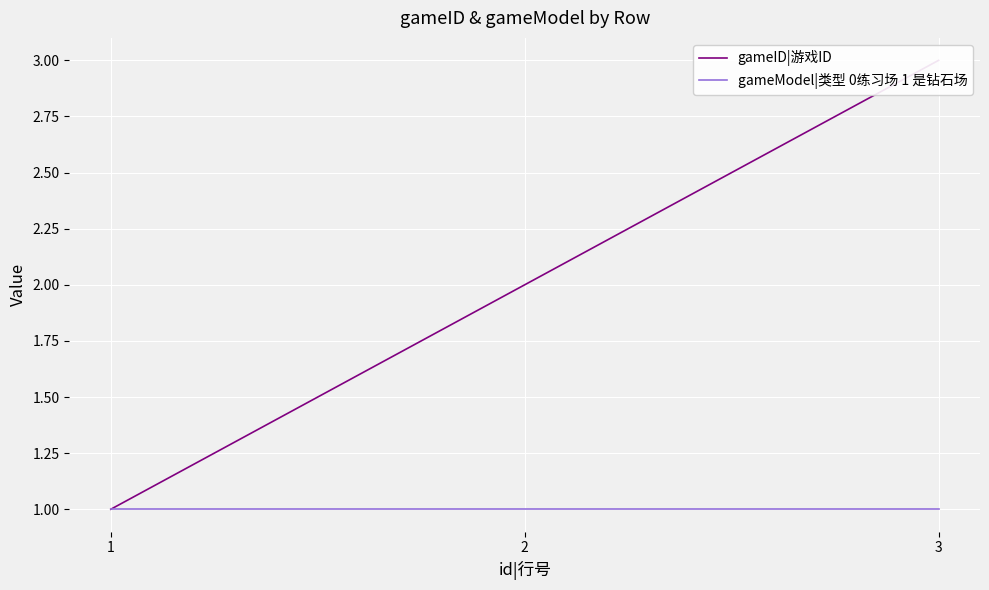

At 1, list the series in order from largest to smallest.

gameID|游戏ID, gameModel|类型 0练习场 1 是钻石场